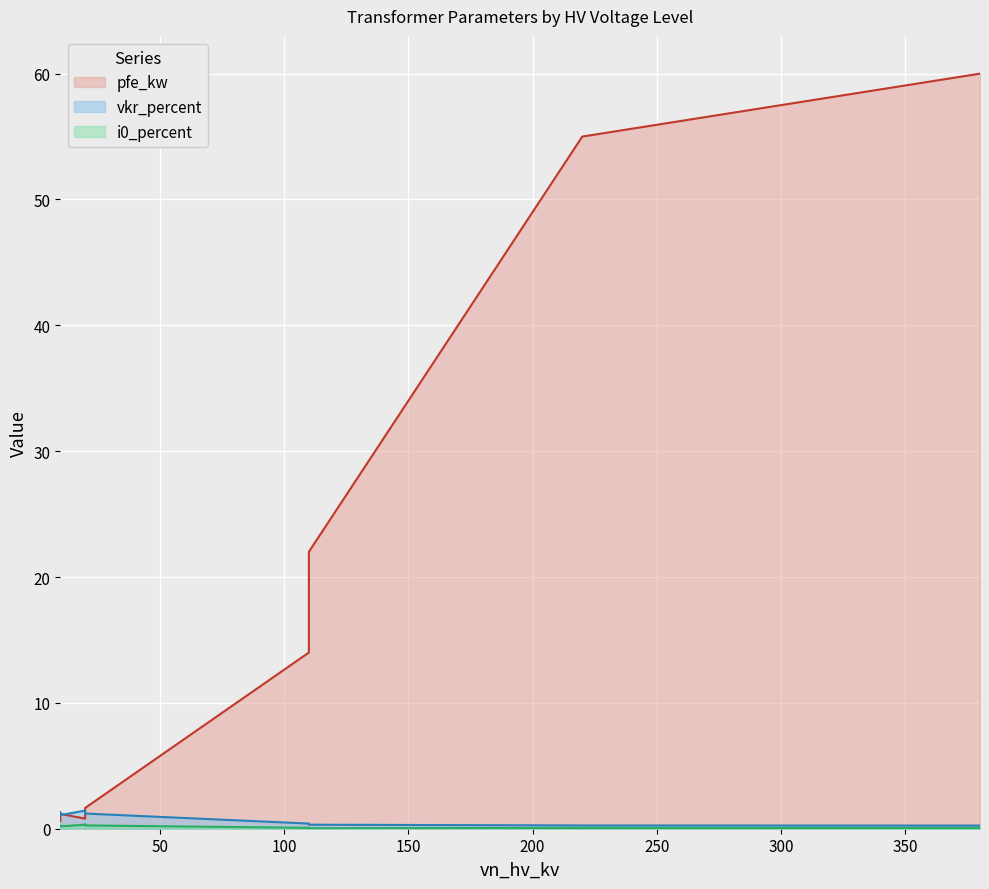

Which series has the largest total across all categories?

pfe_kw